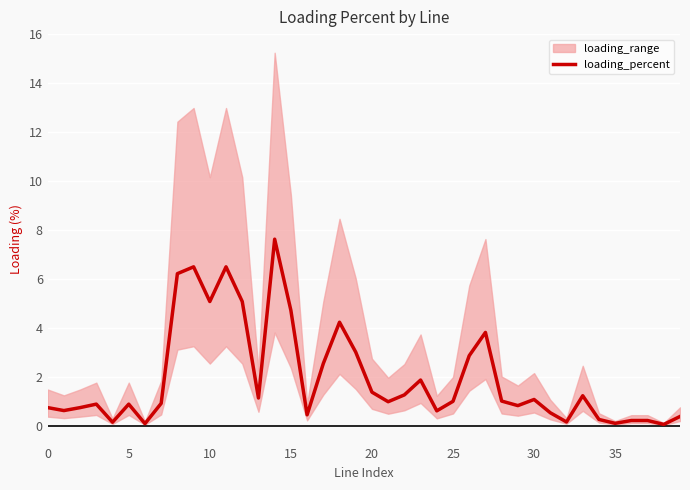

What is the sum of the values at 13 and 9?

7.6